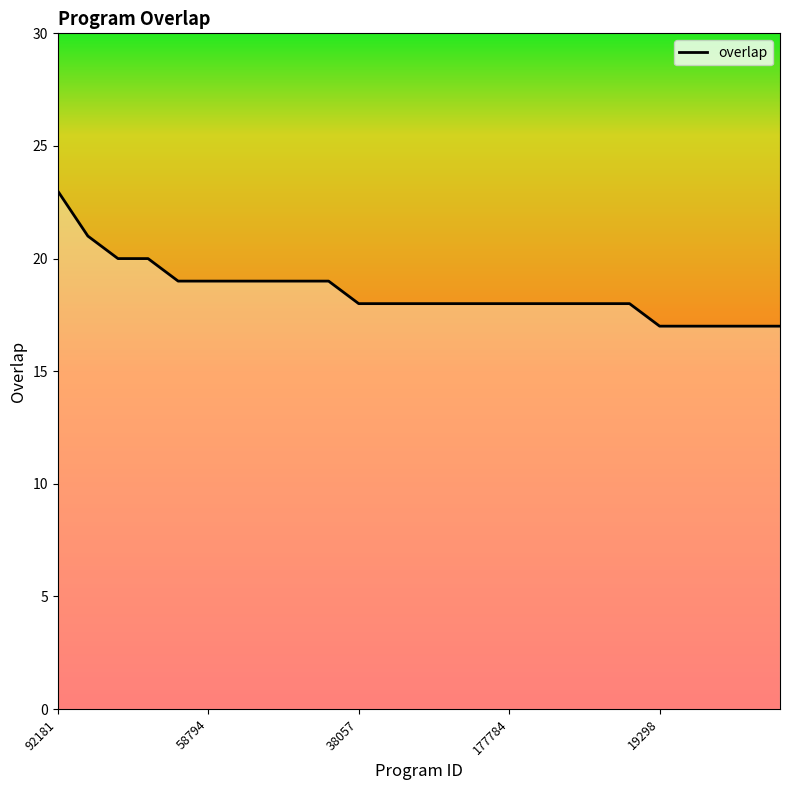

Reading right to left, what are all the values shown in this chart?

17	17	17	17	17	18	18	18	18	18	18	18	18	18	18	19	19	19	19	19	19	20	20	21	23